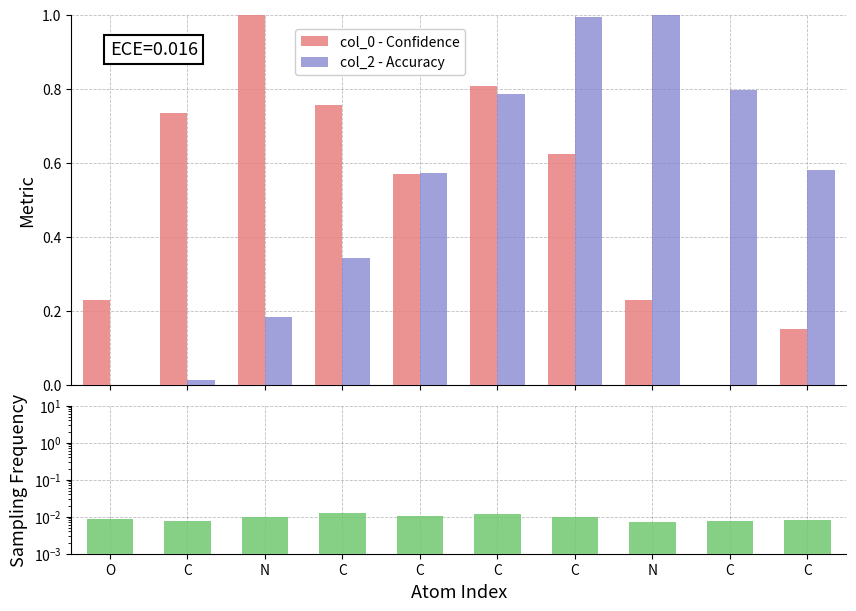

True or false: col_2 - Accuracy has a value of 1.0 at C.

False